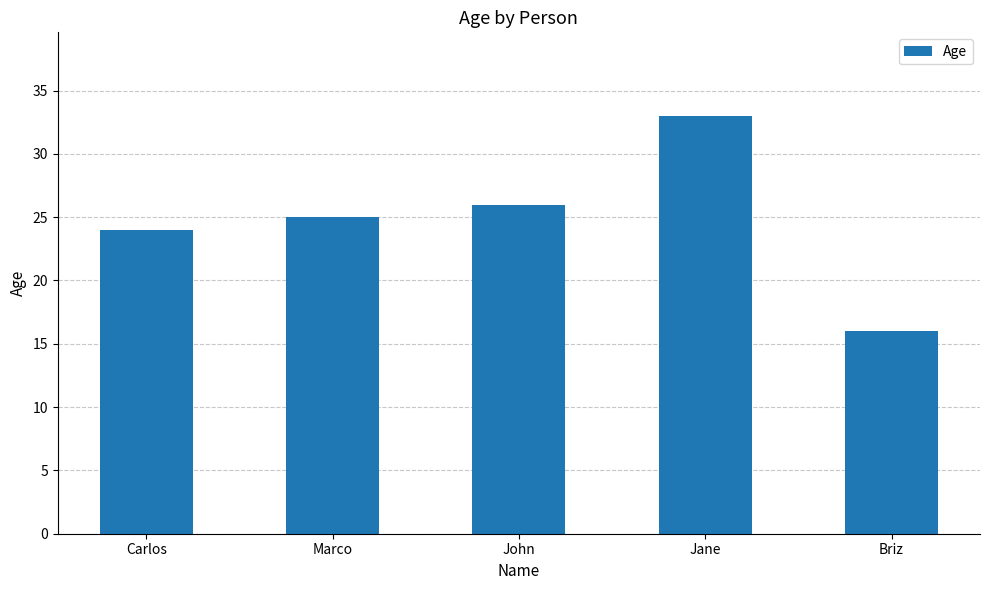

What is the maximum value shown in the chart?

33